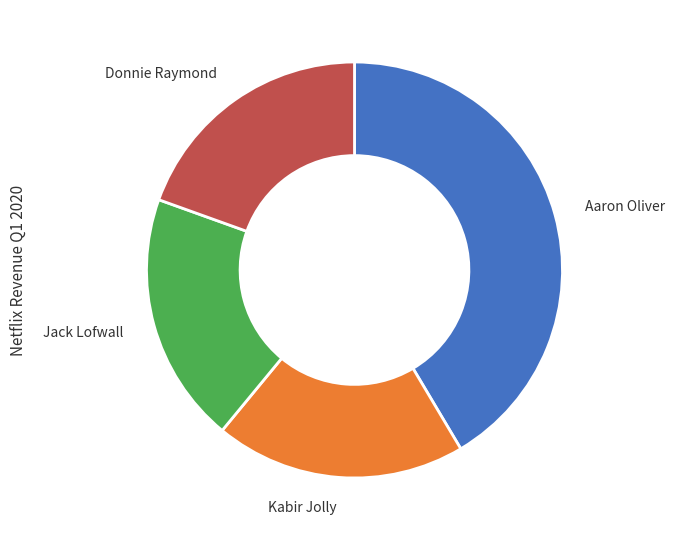

Count the number of slices in the pie.

4